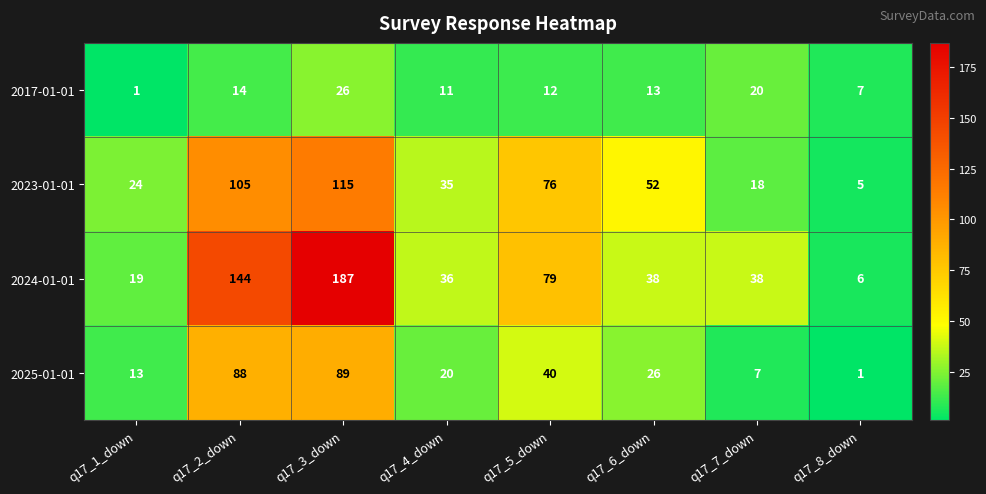

Where is 2023-01-01 nearest to the value 60?

q17_6_down